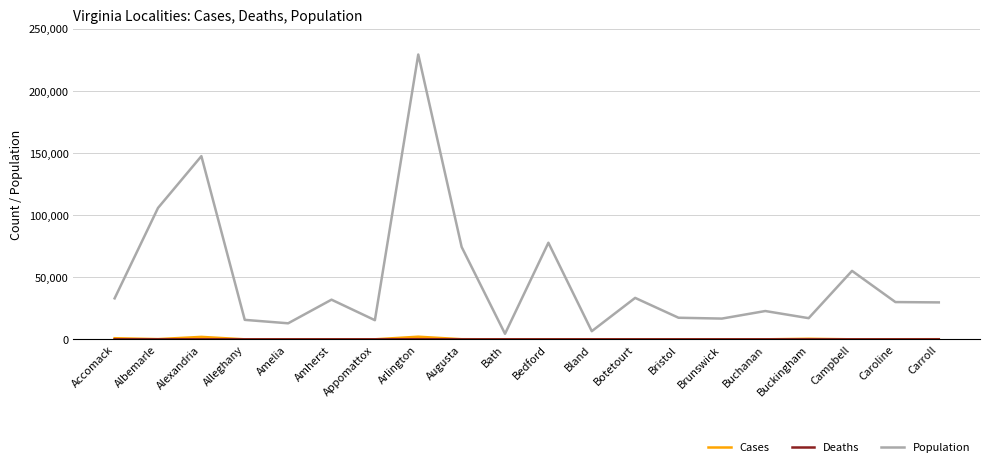

Which series changed the most between Bristol and Buchanan?

Population